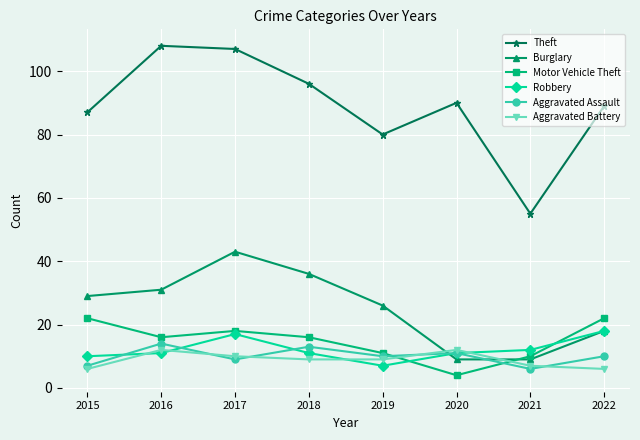

What is the minimum value shown in the chart?

4